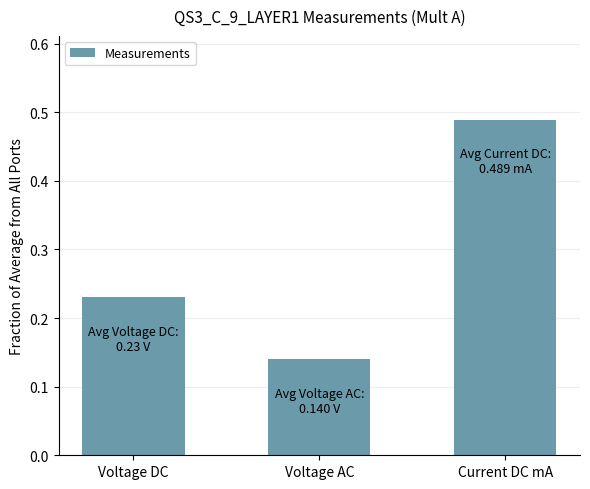

Which category has the highest value across all series?

Current DC mA